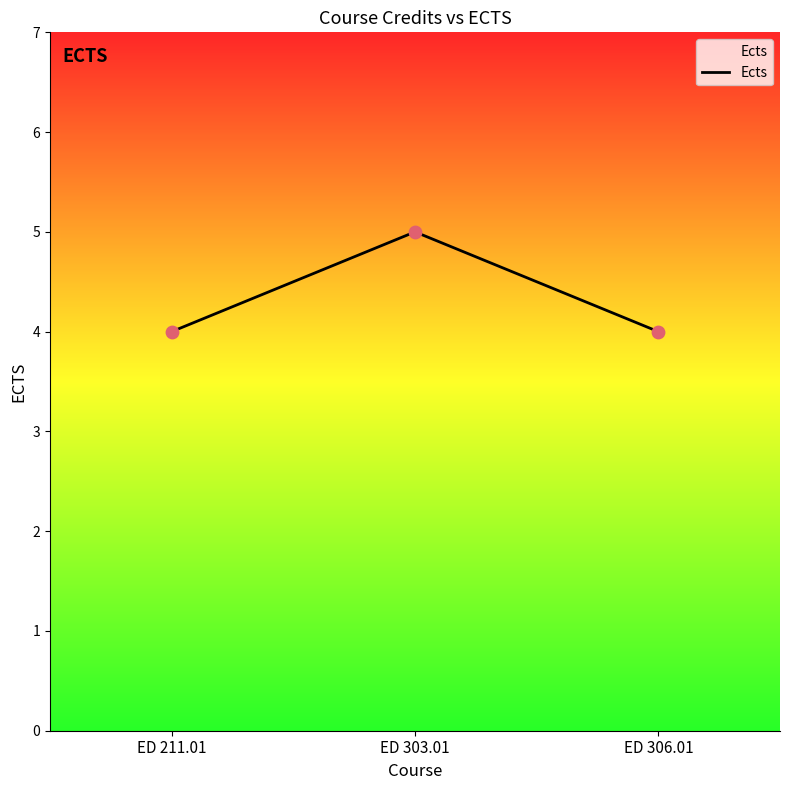

What is the ratio of the value at ED 306.01 to the value at ED 303.01?

0.8